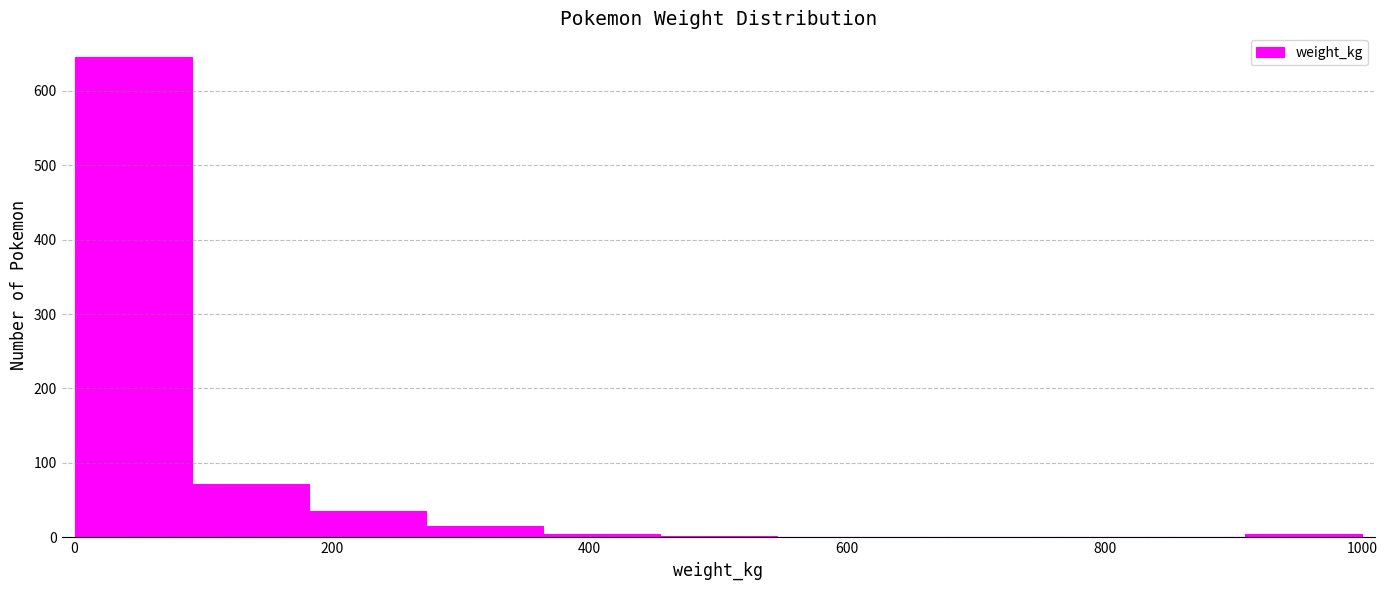

Which range on the x-axis has the tallest bar?

0 to 100